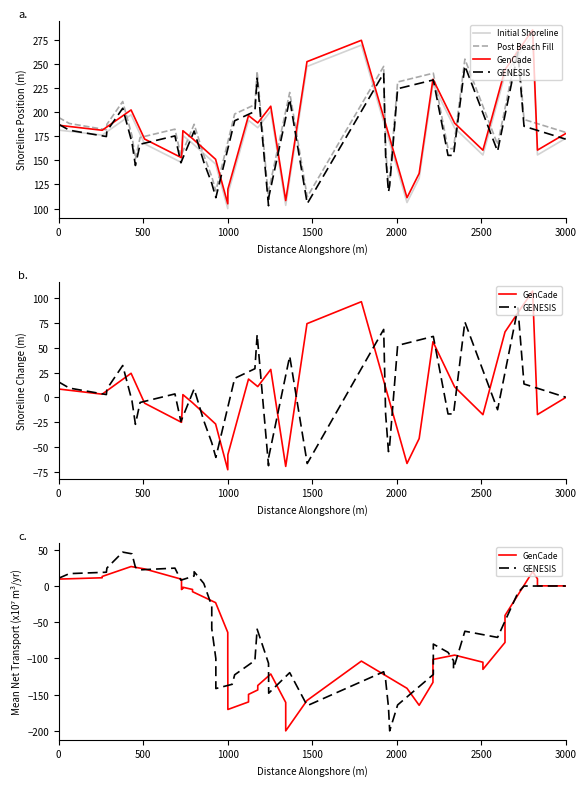

What is the sum of the GENESIS values at 500 and 2000?

63.8